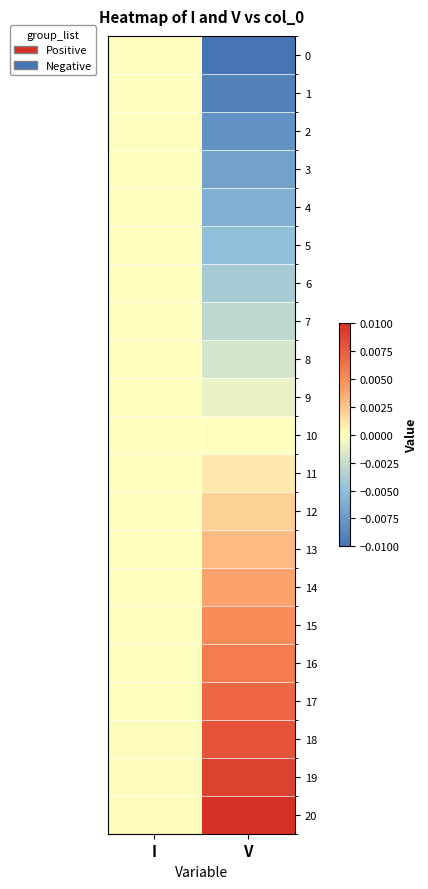

Which has a higher value, I or V?

I